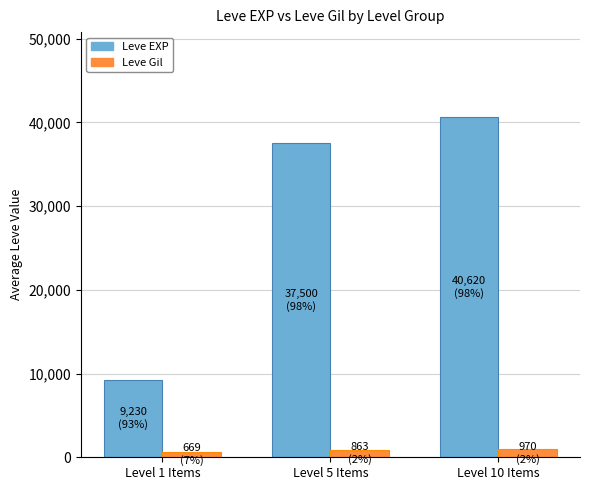

What is the minimum value for Leve Gil?

669